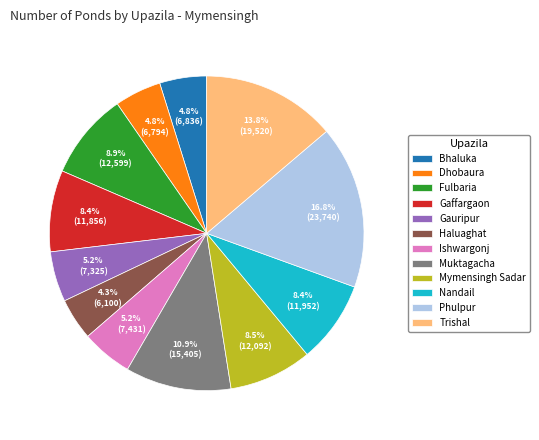

What percentage is the Muktagacha slice, to the nearest percent?

11%